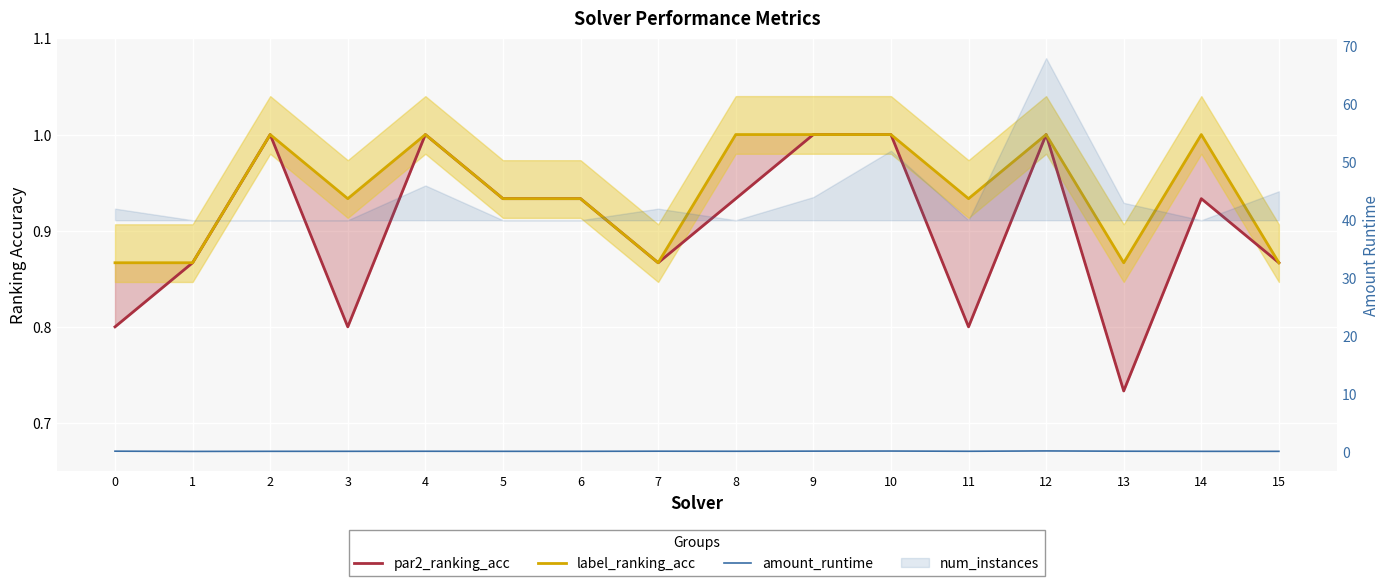

Where is the first local minimum for par2_ranking_acc?

3